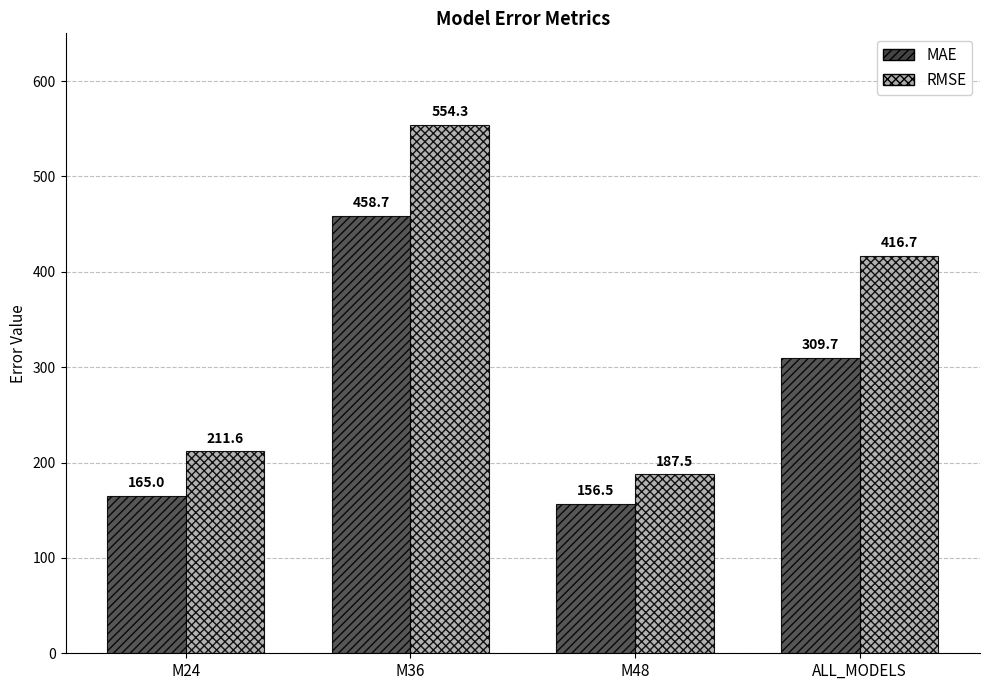

What are all the series names shown in the legend?

MAE, RMSE